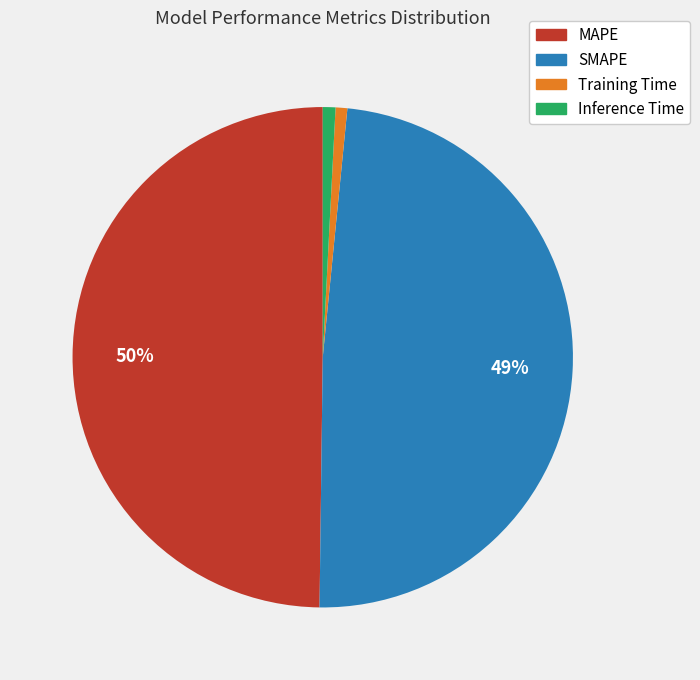

What is the largest slice in the pie chart?

MAPE